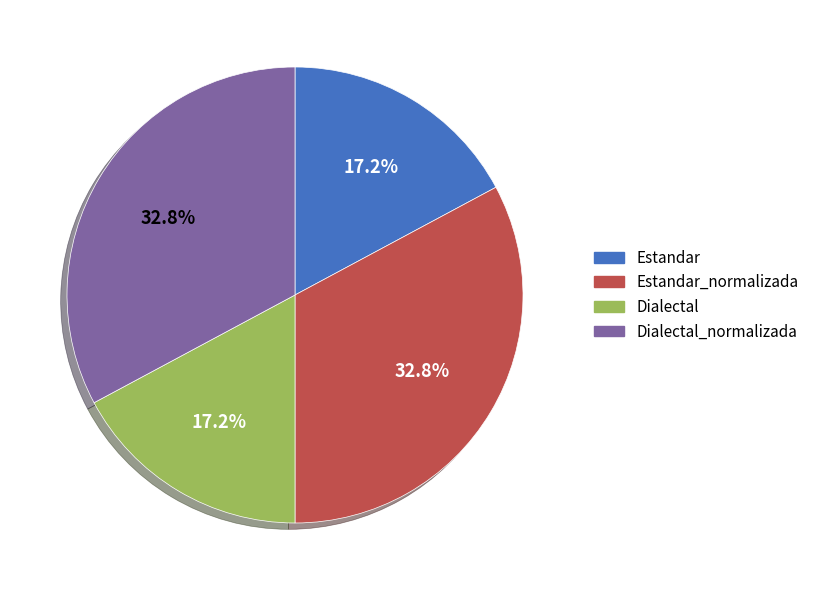

To the nearest percent, what portion does Estandar represent?

17%